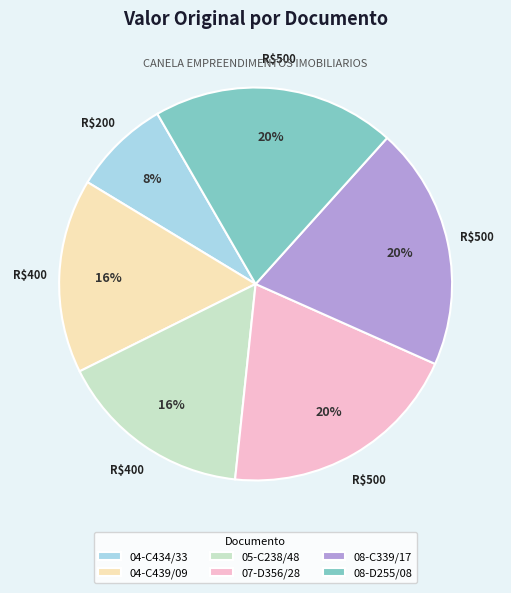

Do 08-D255/08 and 04-C439/09 together represent more than half of the pie?

No